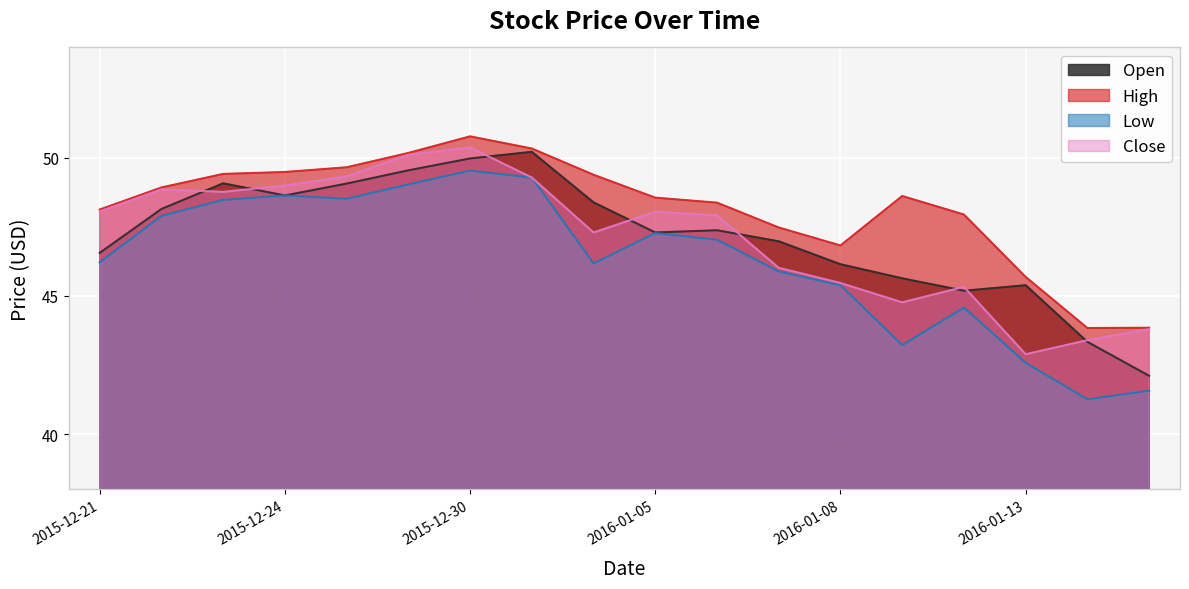

True or false: Close and High cross at least once.

False